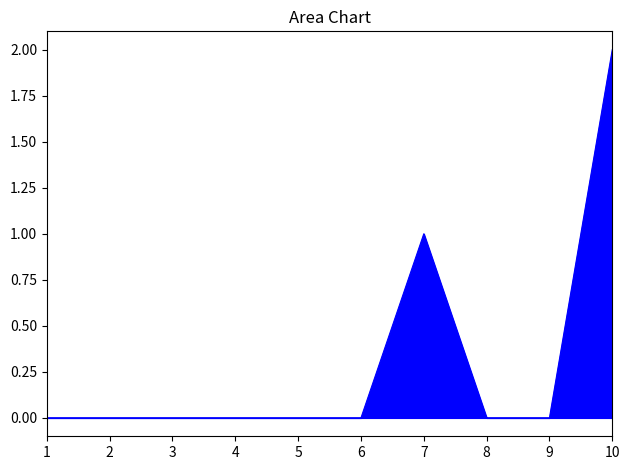

What is the change in value from 2 to 10?

+2